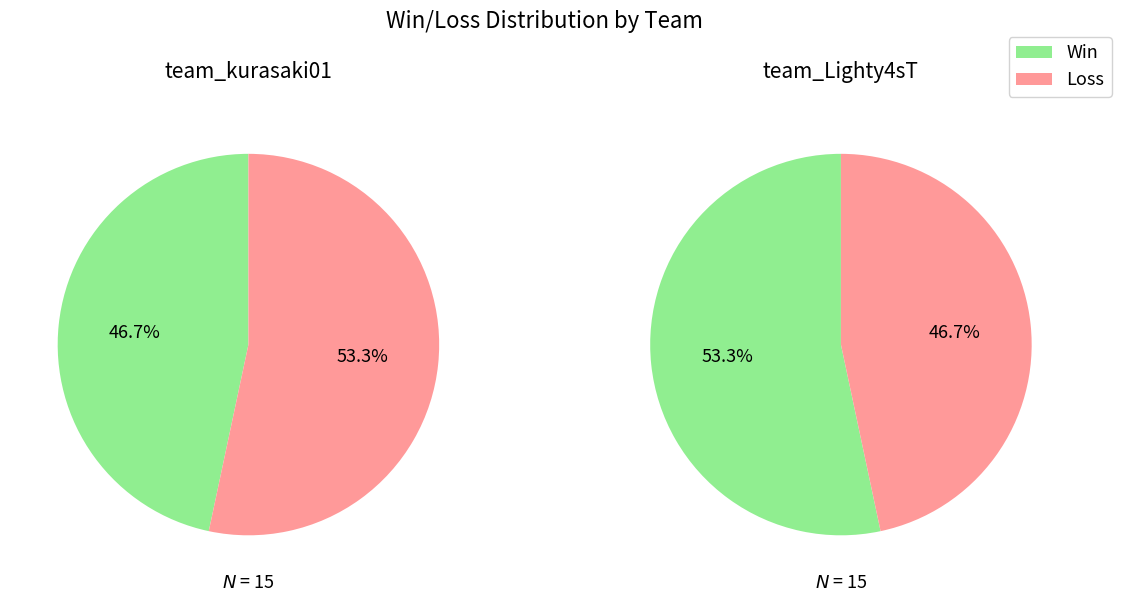

The team_Lighty4sT slice represents 34% of the pie. True or false?

False